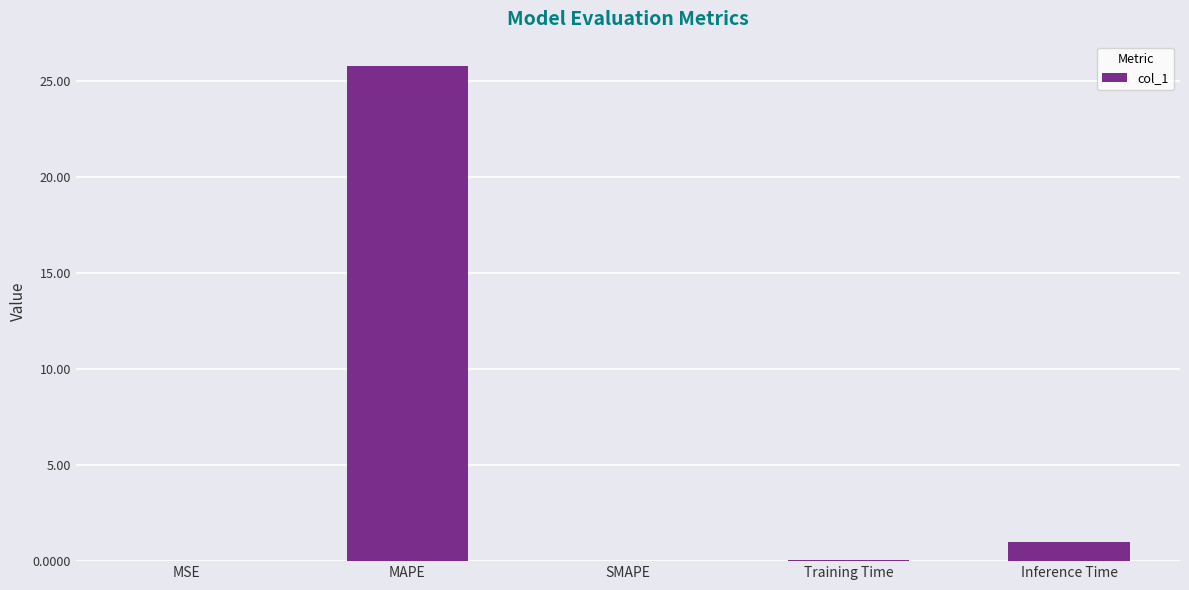

The chart shows a value of 1.0 at Inference Time. True or false?

True